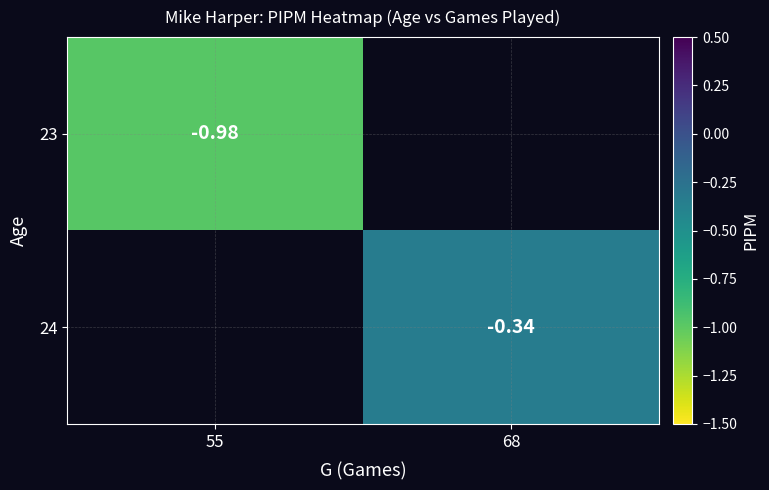

The value of 23 at 55 is -0.6. True or false?

False